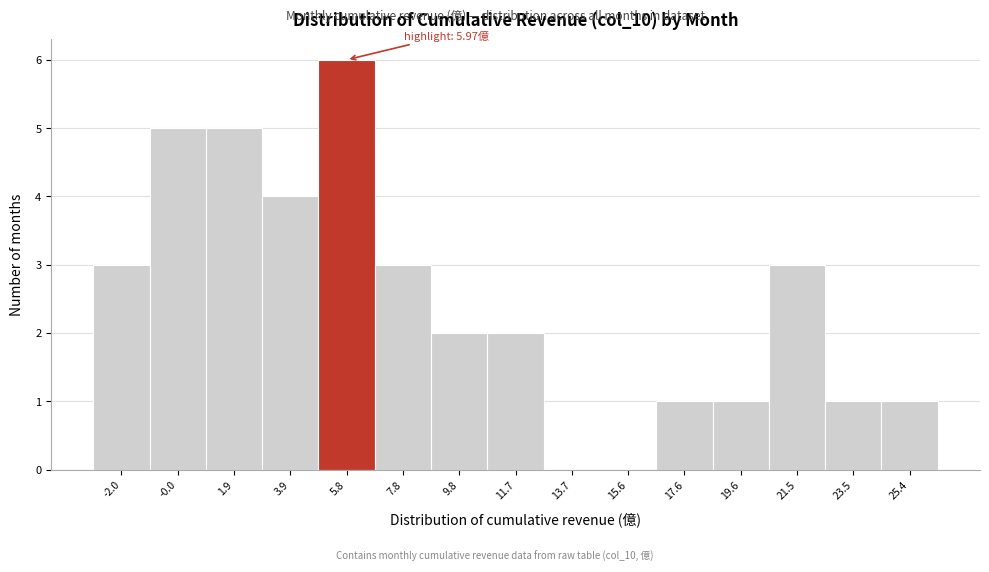

Reading left to right, list all the values displayed in this chart.

-2.0=3	-0.0=5	1.9=5	3.9=4	5.8=6	7.8=3	9.8=2	11.7=2	13.7=0	15.6=0	17.6=1	19.6=1	21.5=3	23.5=1	25.4=1